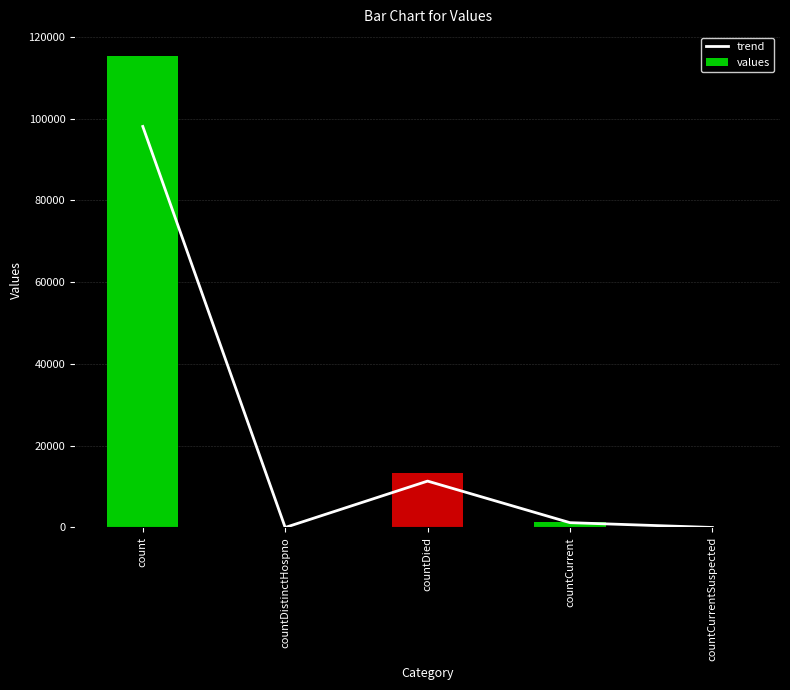

What is the label of the 5th bar from the right?

count